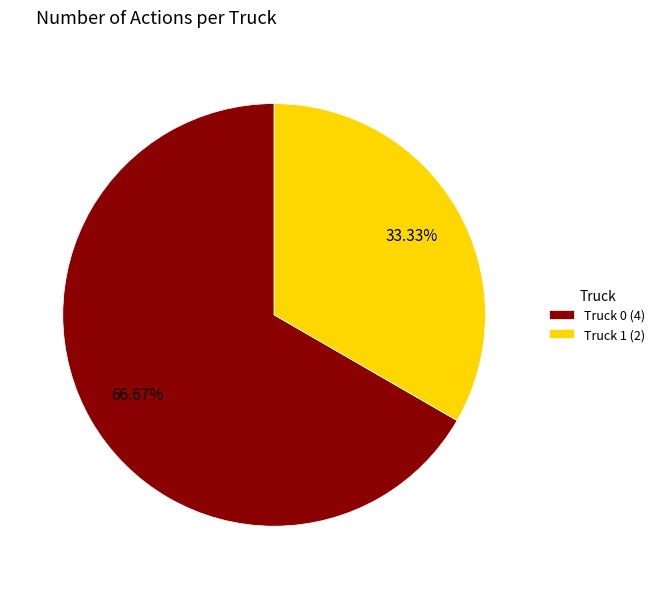

Rank the categories by value from lowest to highest.

Truck 1, Truck 0